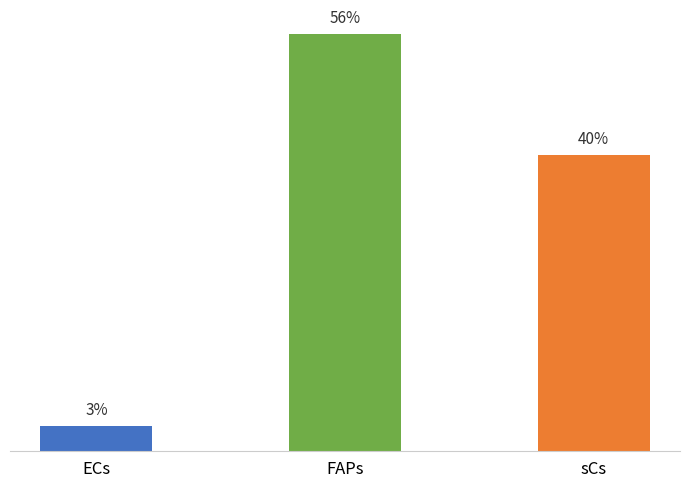

The value at ECs is 0.1. True or false?

False